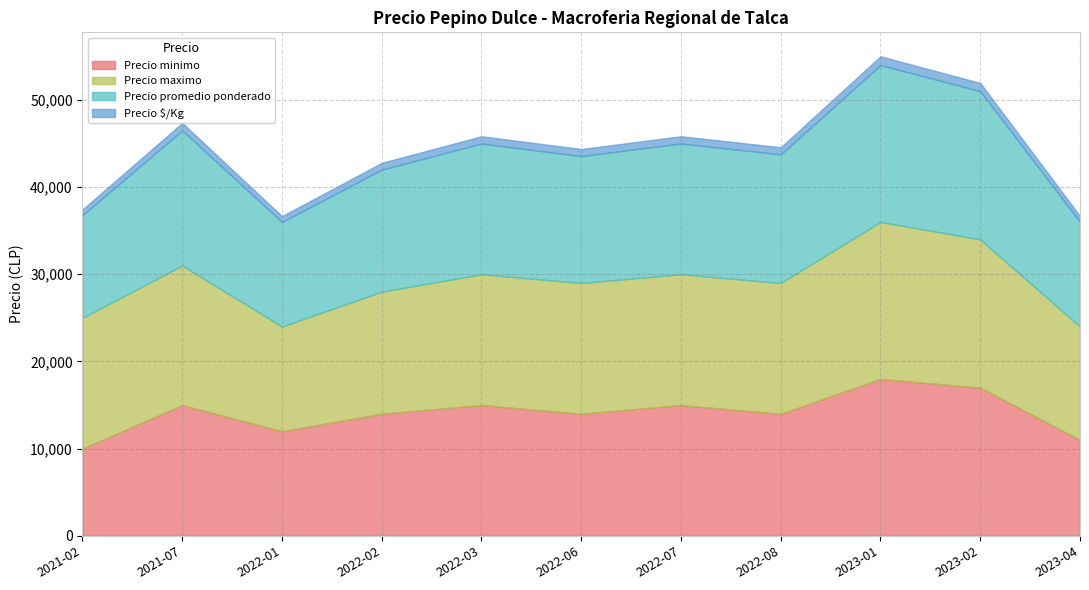

True or false: Precio minimo has a value of 21429 at 2022-07.

False